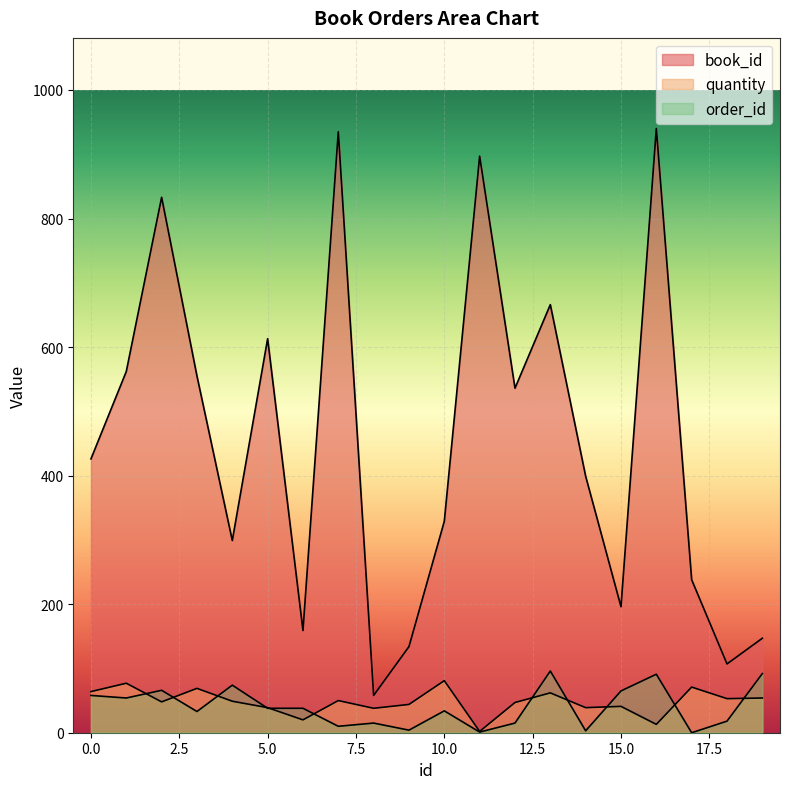

Which series has the largest total across all categories?

book_id